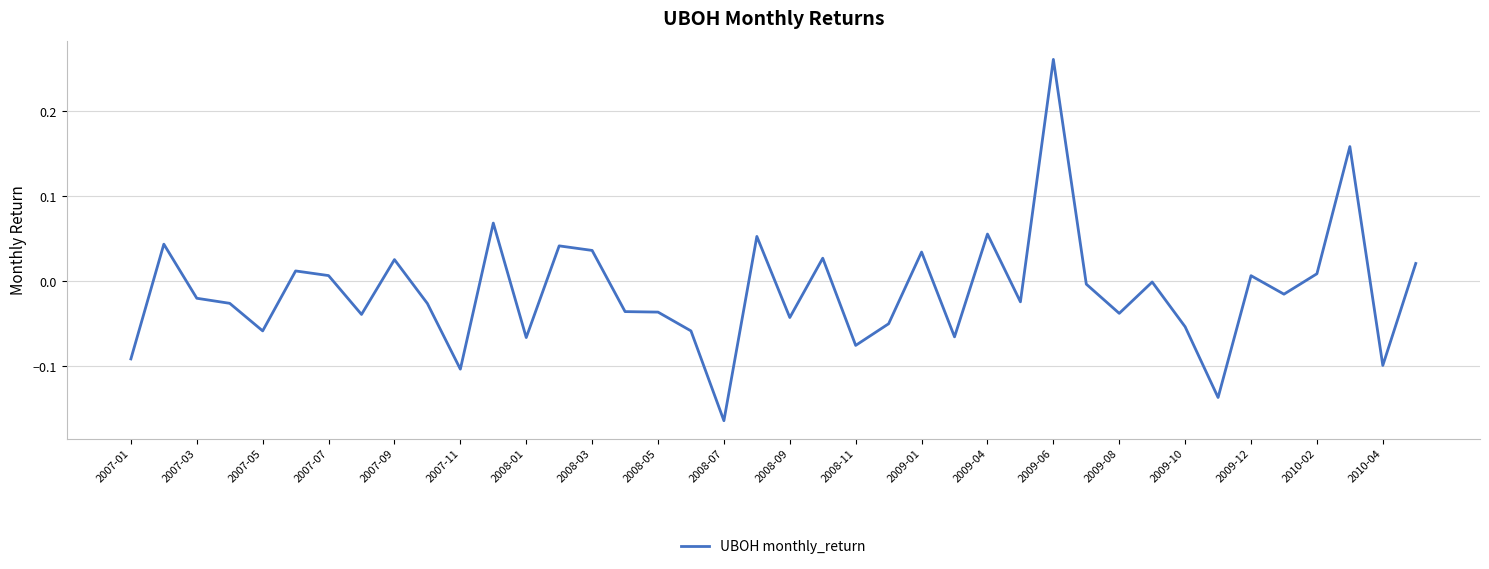

What is the difference between the maximum and minimum values?

0.4